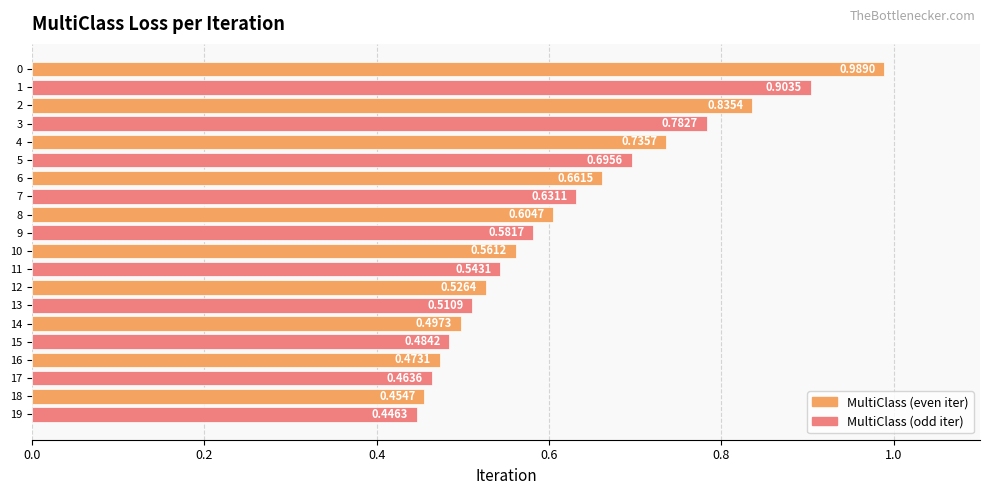

What is the sum of the values at 10 and 7?

1.2